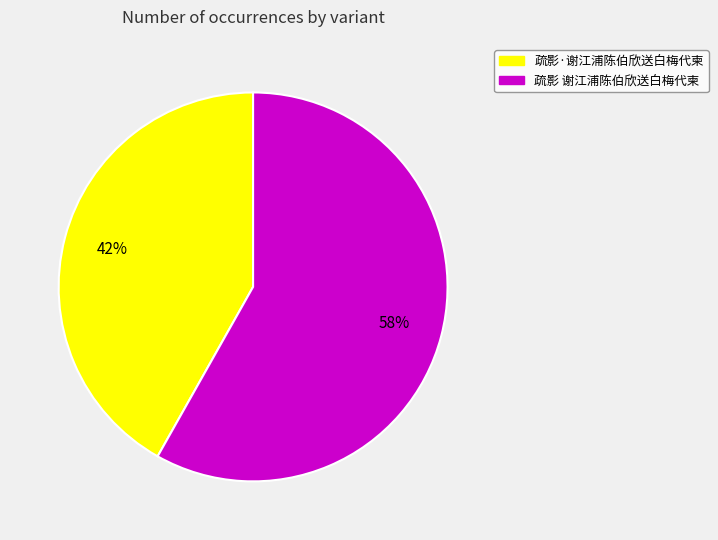

Rank the categories by value from highest to lowest.

疏影 谢江浦陈伯欣送白梅代柬, 疏影·谢江浦陈伯欣送白梅代柬